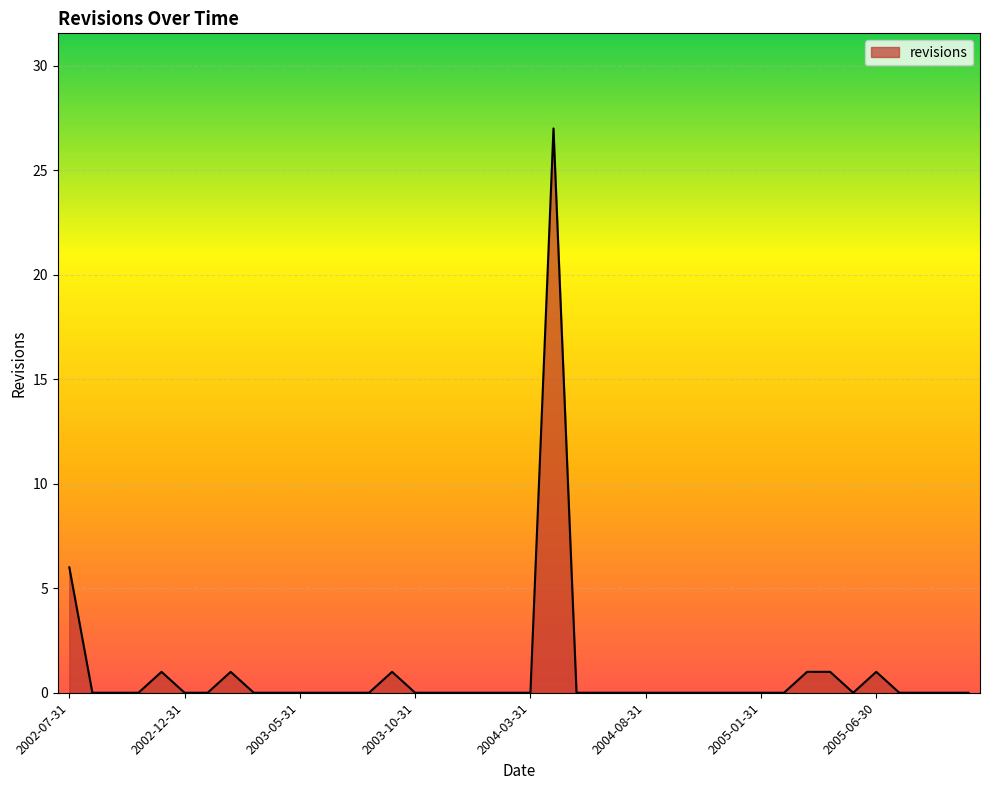

What is the greatest value displayed?

27